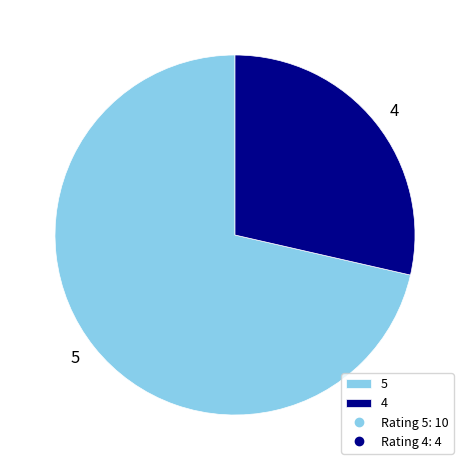

Do 4 and 5 together represent more than half of the pie?

Yes